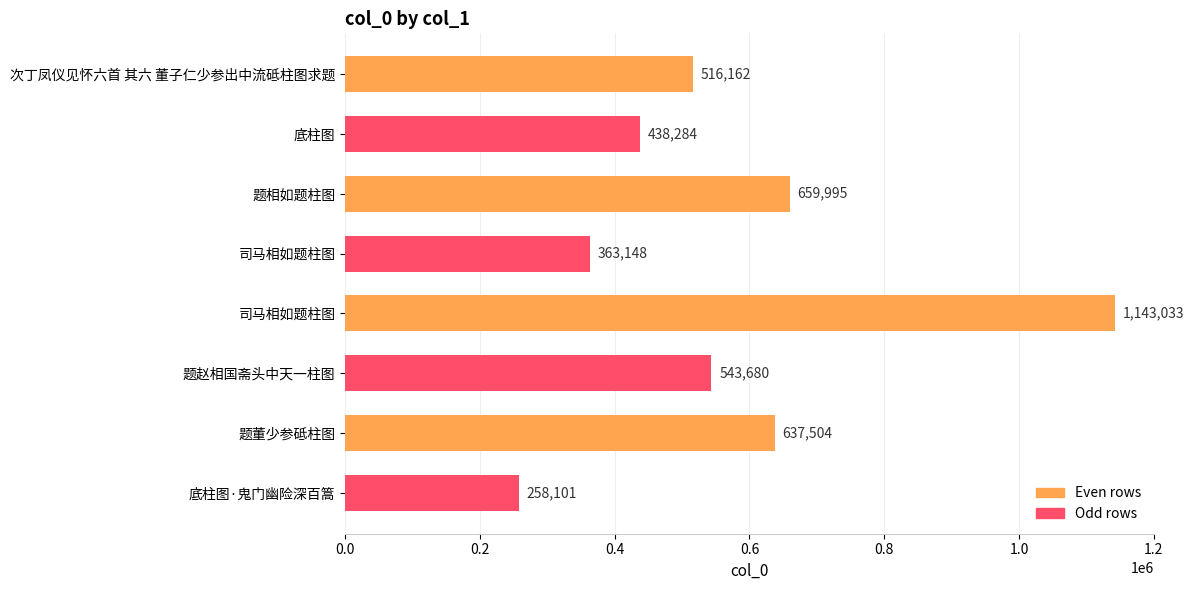

At which category is the sum across all series the highest?

司马相如题柱图